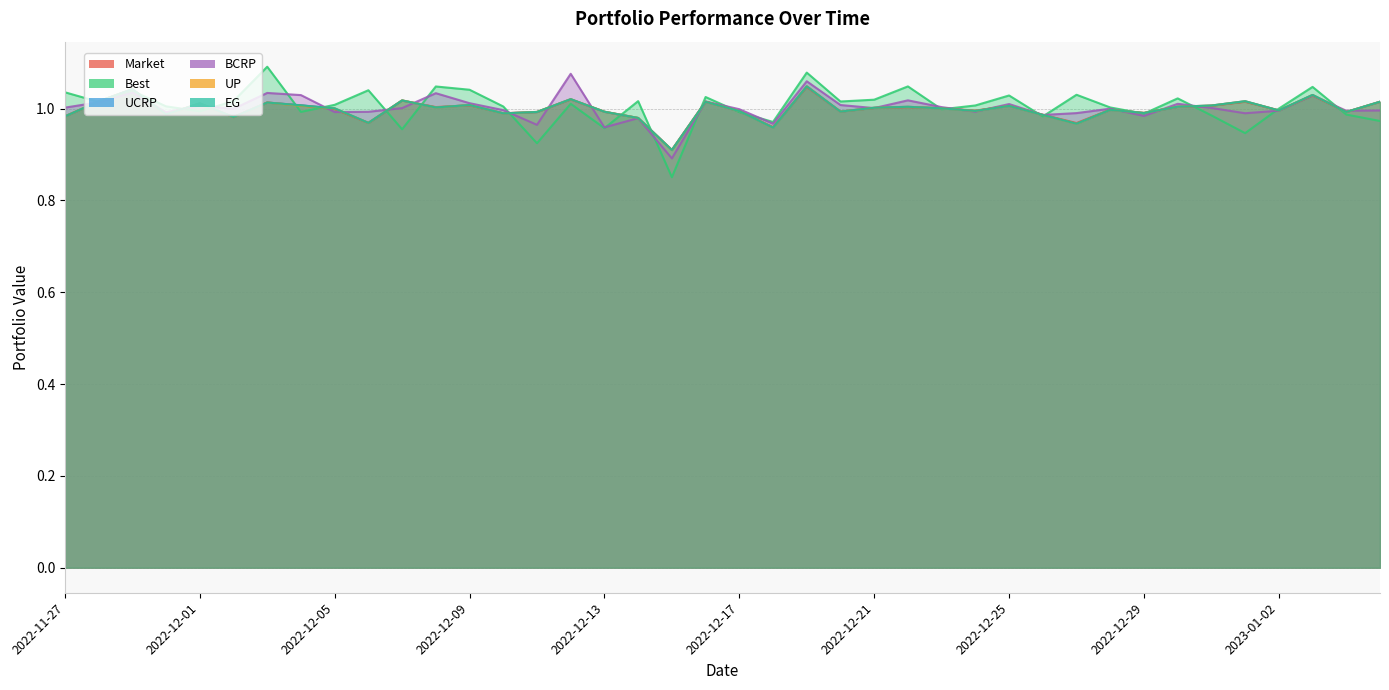

Which series has the largest total across all categories?

Best